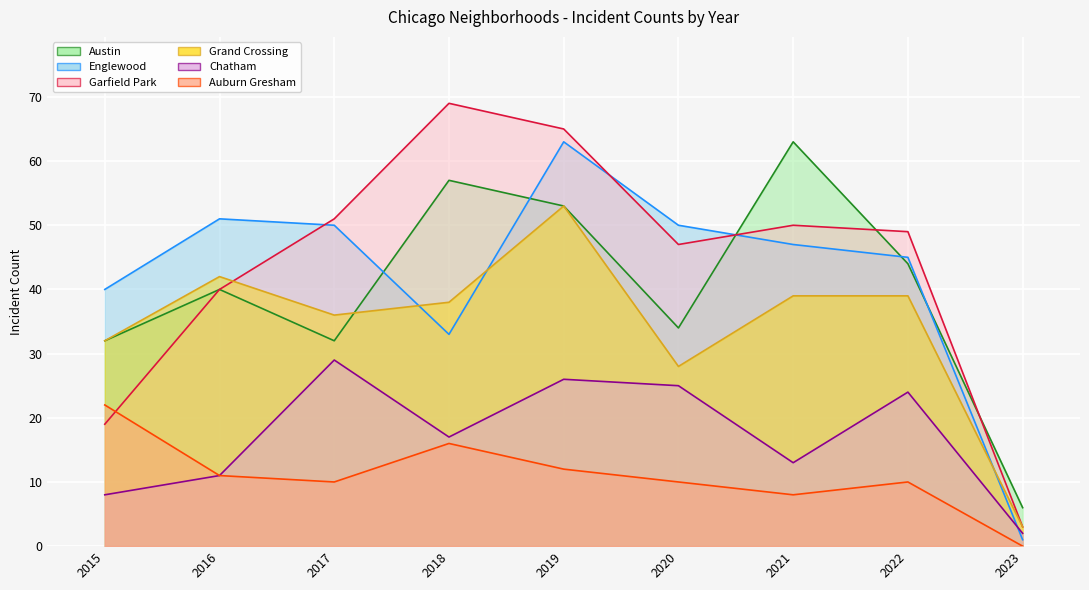

The Auburn Gresham series shows 2 at 2021. True or false?

False